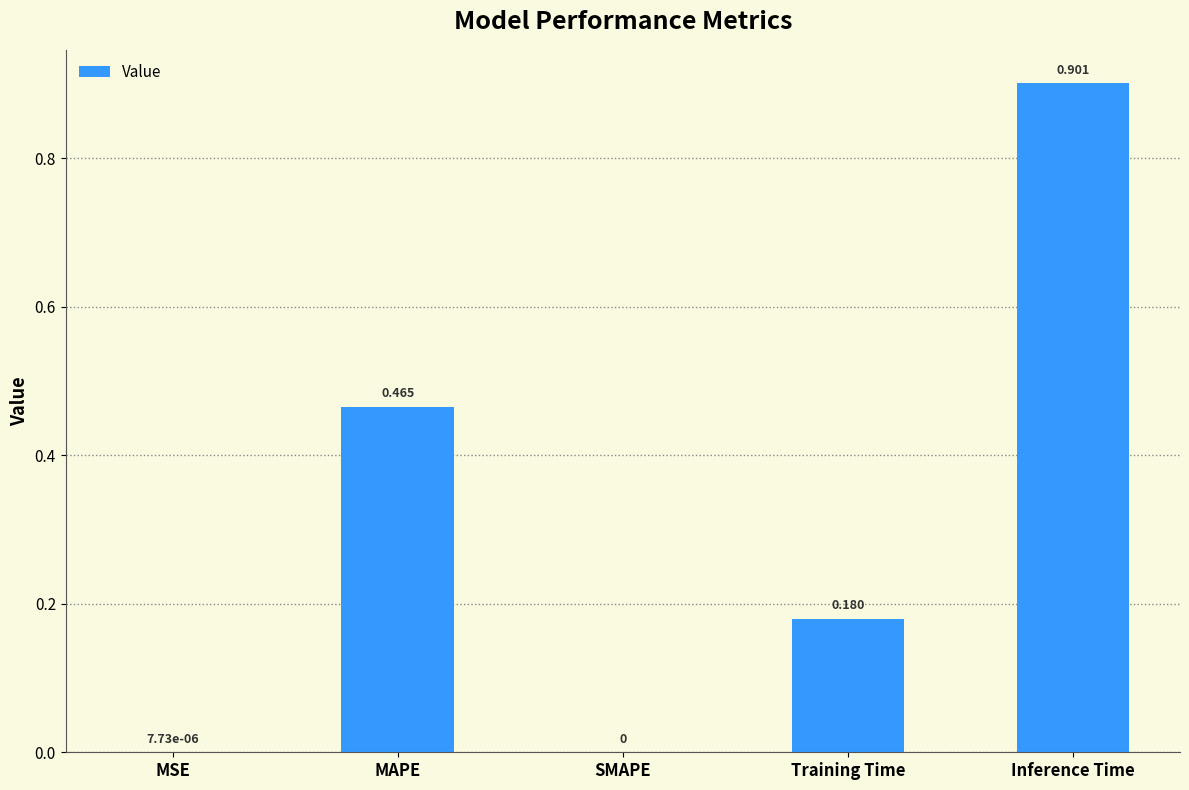

Between MSE and Inference Time, which is larger?

Inference Time